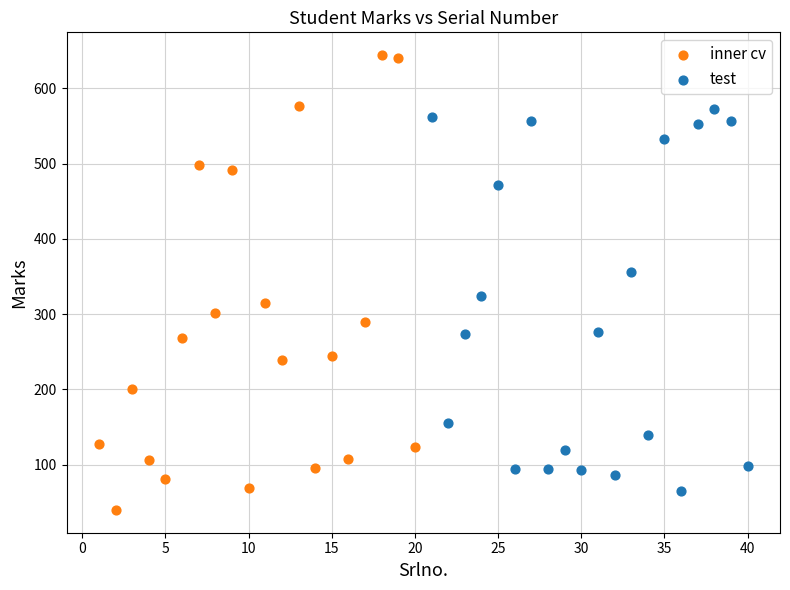

Which series has the widest spread of Y values?

inner cv